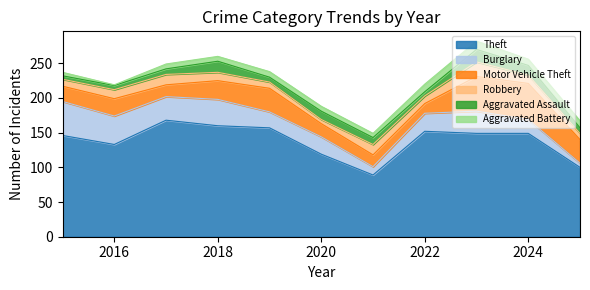

What is the maximum value for Theft?

168